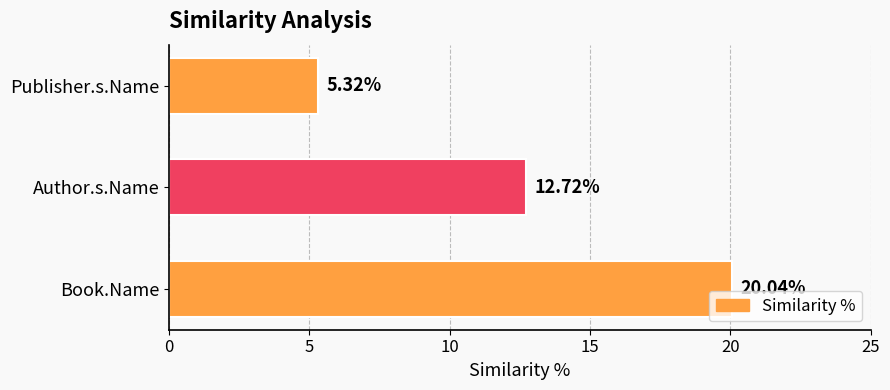

What is the sum of all values?

38.1